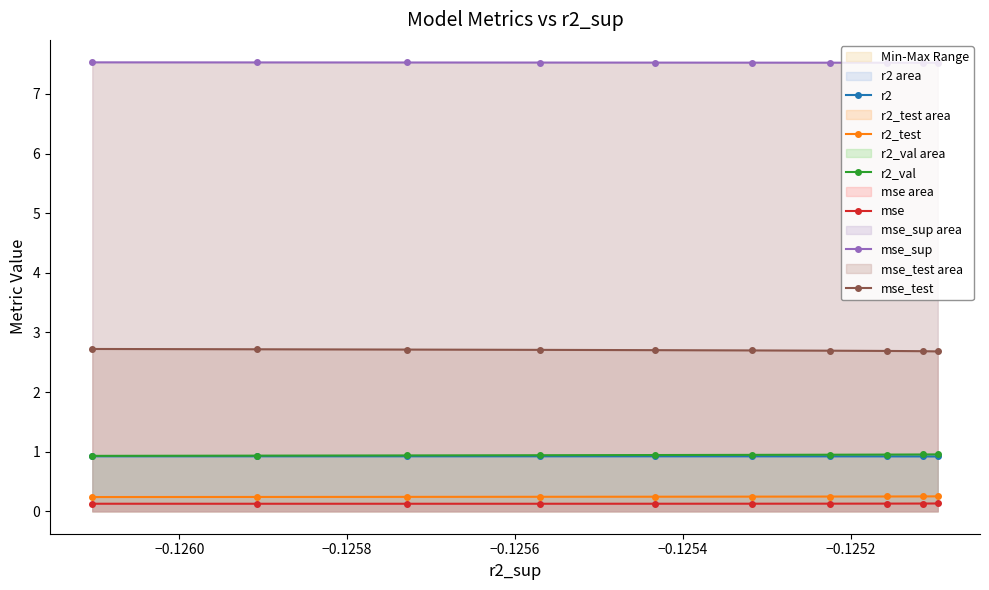

Does the chart have visible grid lines?

No